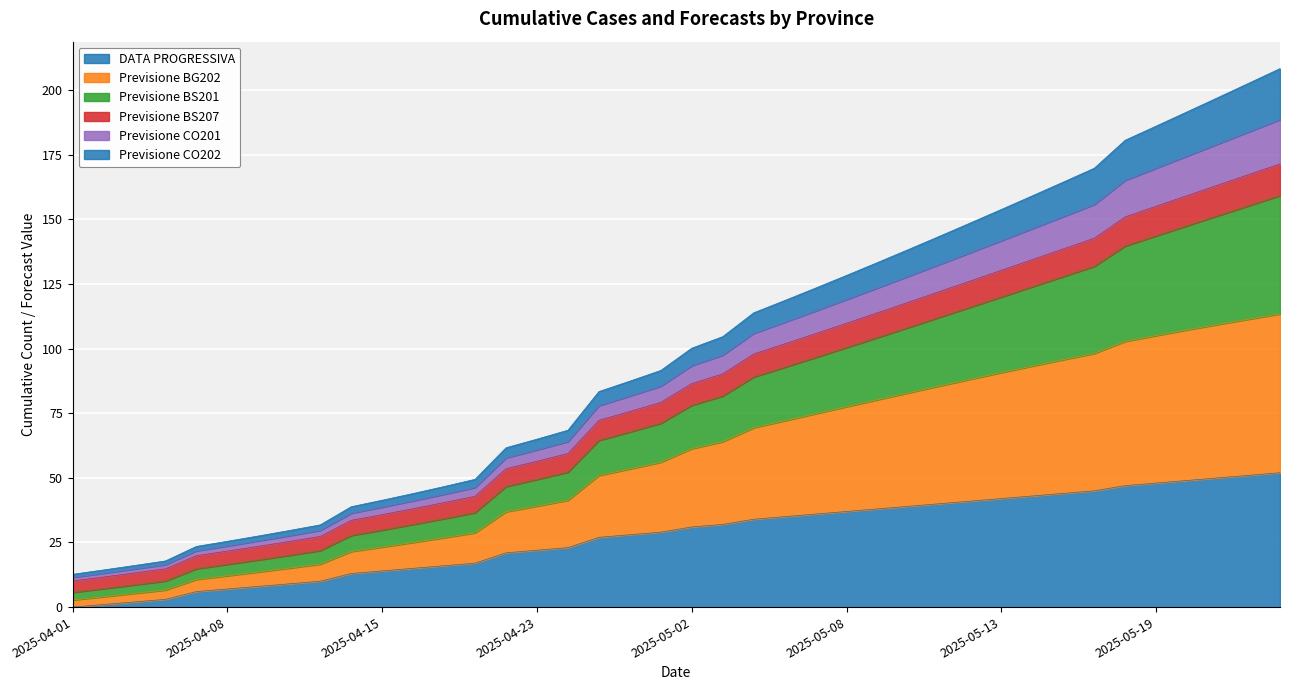

The value of DATA PROGRESSIVA at 2025-05-11 is 40.0. True or false?

True